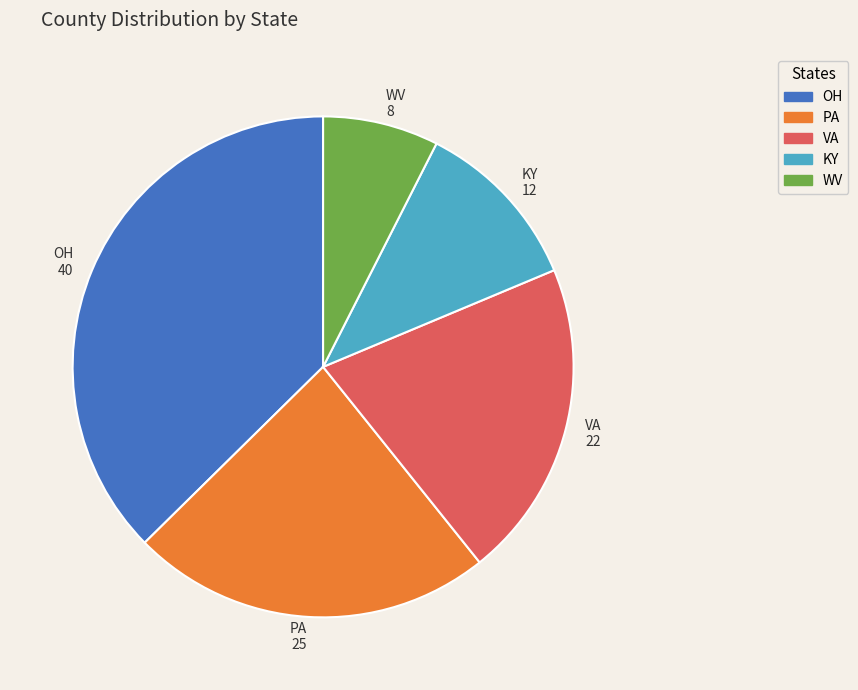

True or false: WV 8 accounts for 7% of the total.

True